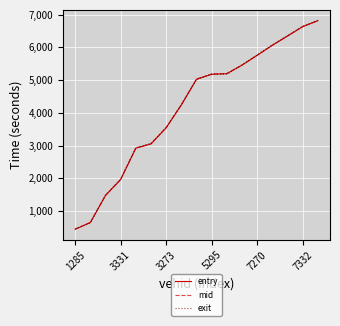

After their last crossing, which series has the higher values: exit or mid?

exit